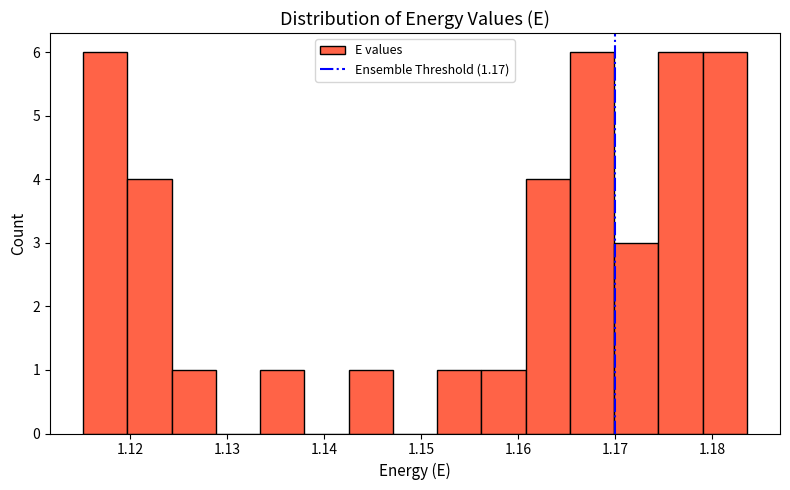

Reading left to right, list every bar in this chart as the range it spans on the x-axis followed by its height. Neither the bar edges nor the heights are printed on the chart, so give them approximately, as read against the axes.

1.115 to 1.120: 6
1.120 to 1.124: 4
1.124 to 1.129: 1
1.129 to 1.133: 0
1.133 to 1.138: 1
1.138 to 1.143: 0
1.143 to 1.147: 1
1.147 to 1.152: 0
1.152 to 1.156: 1
1.156 to 1.161: 1
1.161 to 1.165: 4
1.165 to 1.170: 6
1.170 to 1.174: 3
1.174 to 1.179: 6
1.179 to 1.184: 6